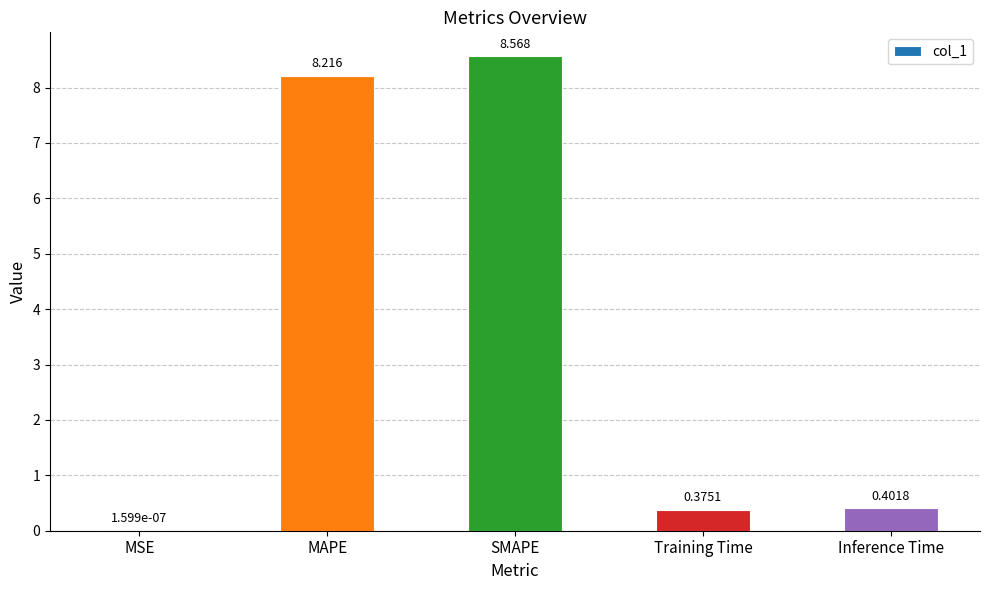

Where is the data nearest to the value 4?

Inference Time